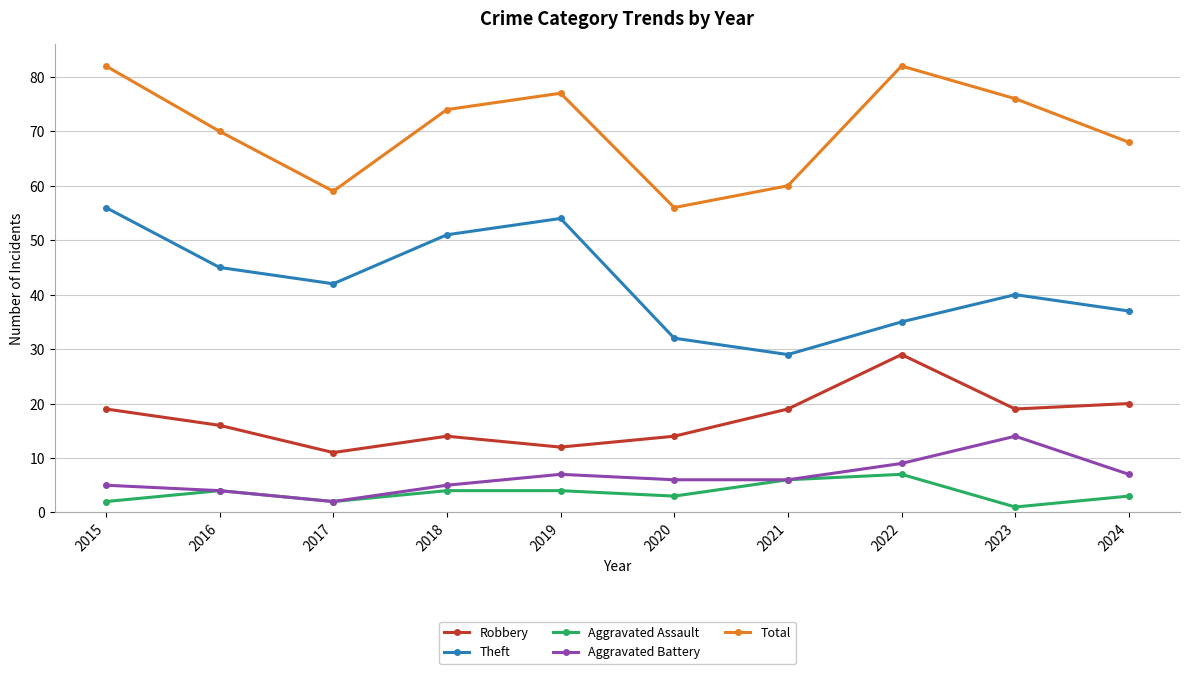

The value of Theft at 2023 is 59. True or false?

False